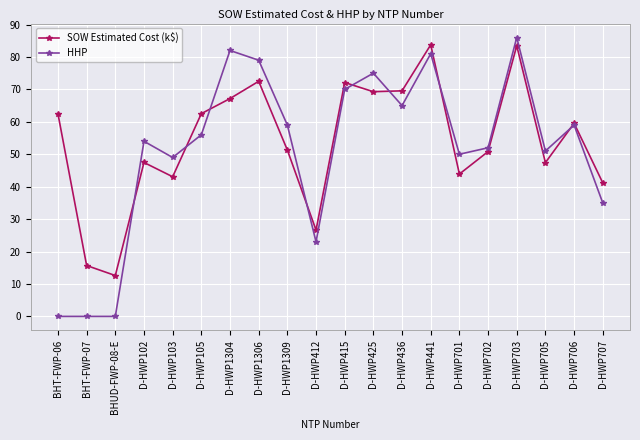

What is the sum of all SOW Estimated Cost (k$) values?

1082.4